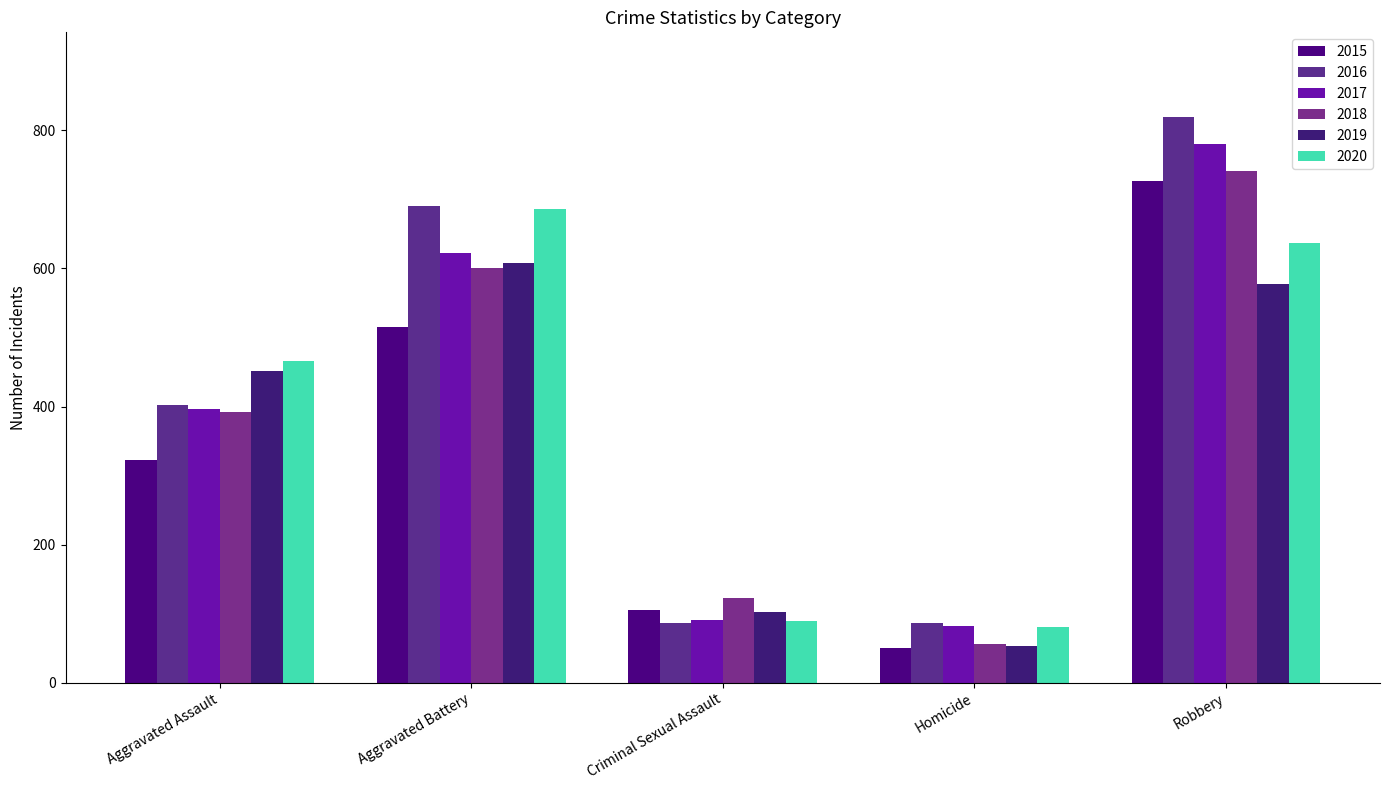

What is the approximate value of 2016 at Aggravated Battery?

691